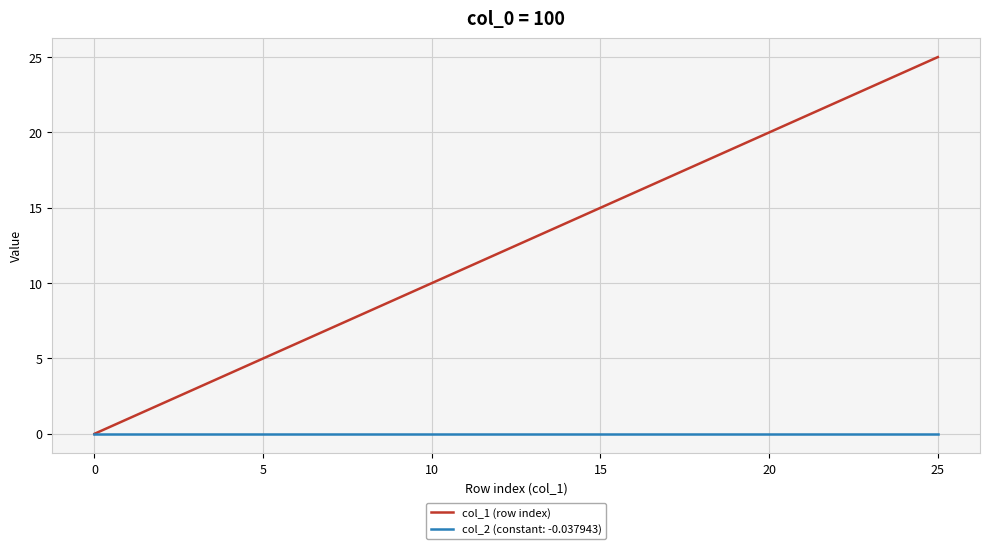

What is the highest value of the col_1 (row index) series?

25.0